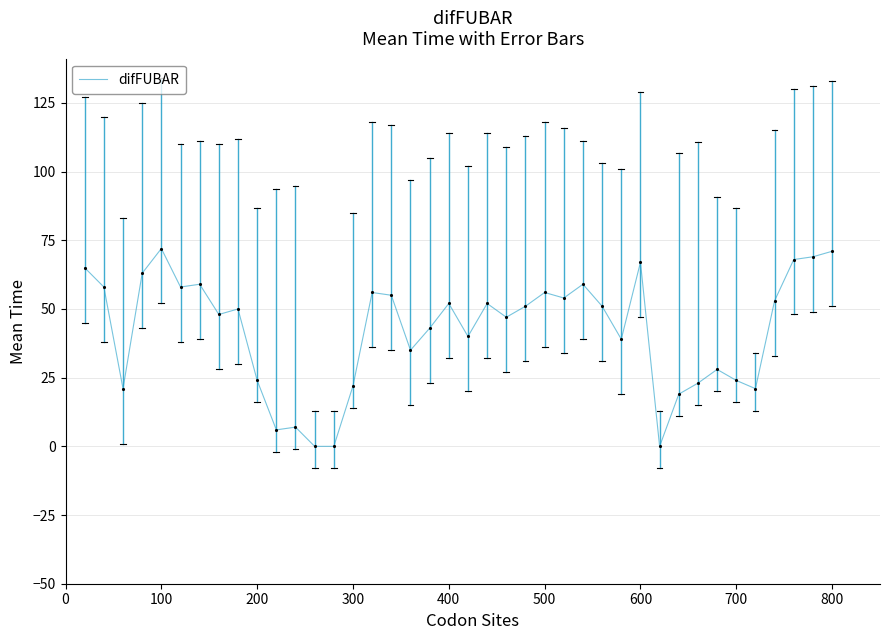

What is the difference between the maximum and minimum values?

72